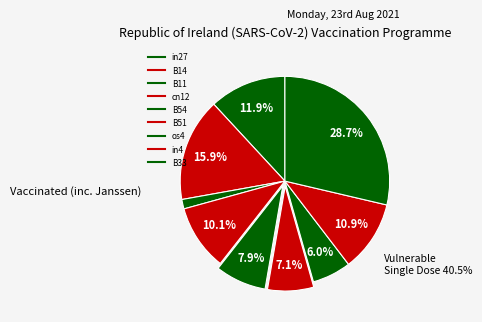

How many slices are in this pie chart?

9